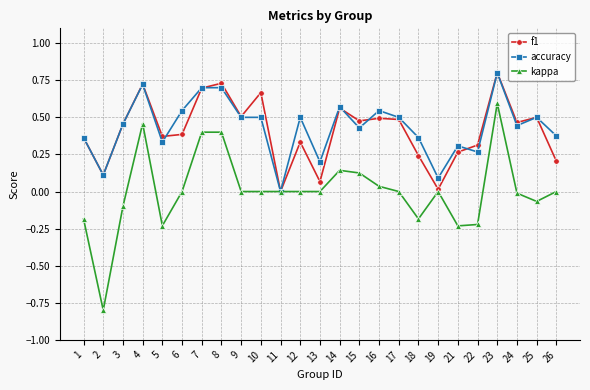

What is the total value across all series at 10?

1.2